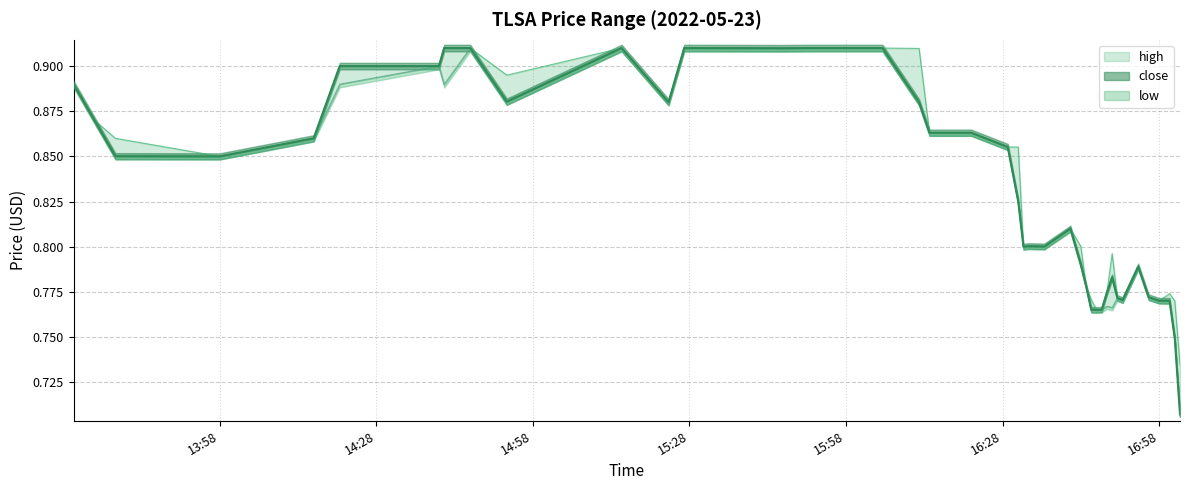

True or false: low and close intersect in this chart.

False